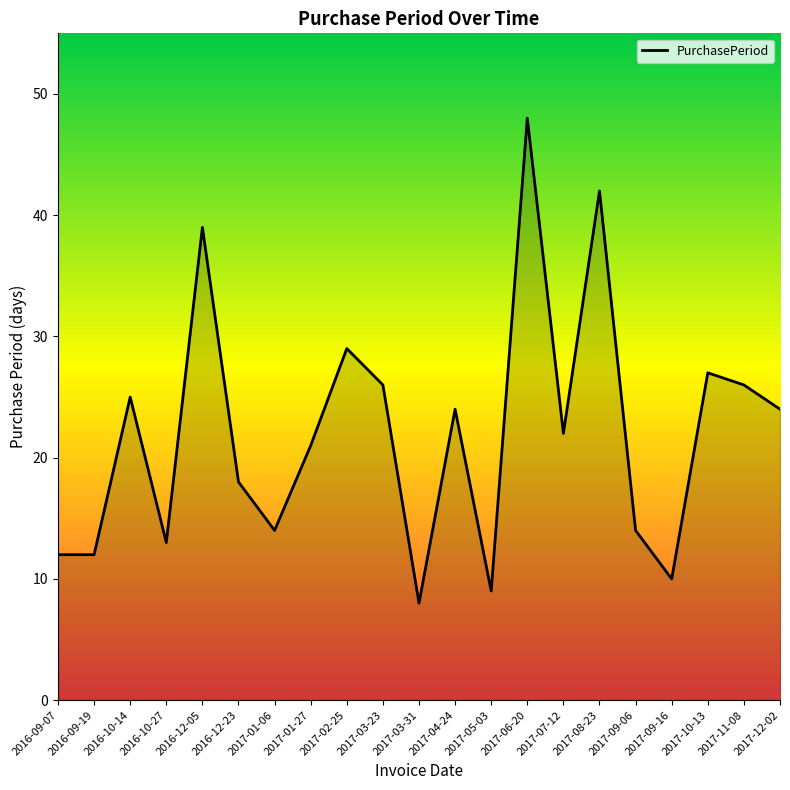

Which label corresponds to the smallest value in the chart?

2017-03-31